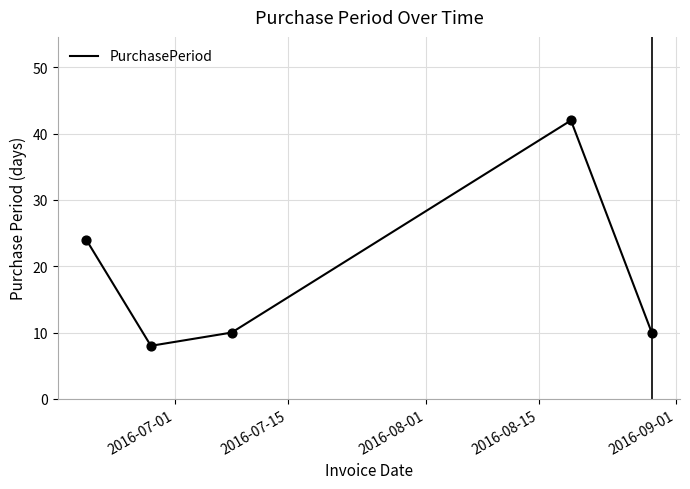

What is the greatest value displayed?

42